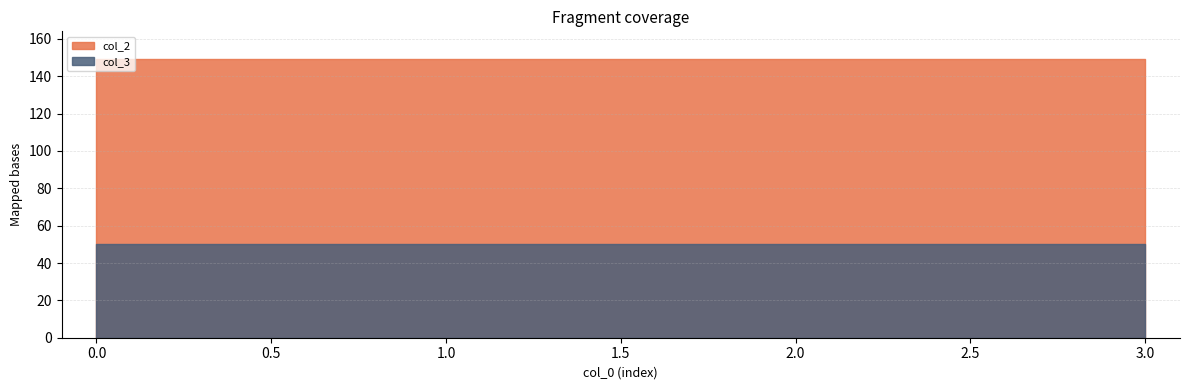

Which series has the largest total across all categories?

col_2